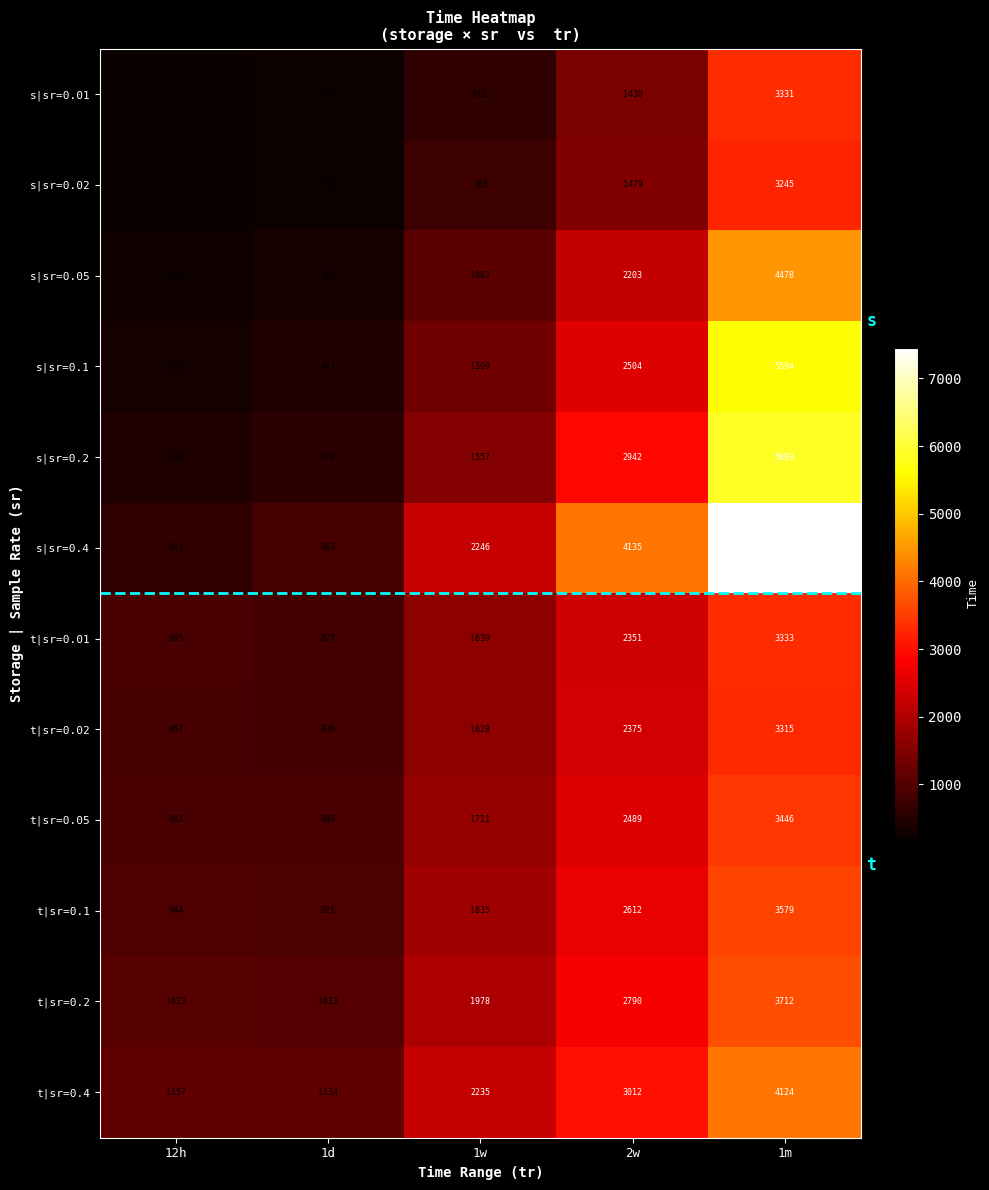

Which series has the widest spread of values?

s|sr=0.4